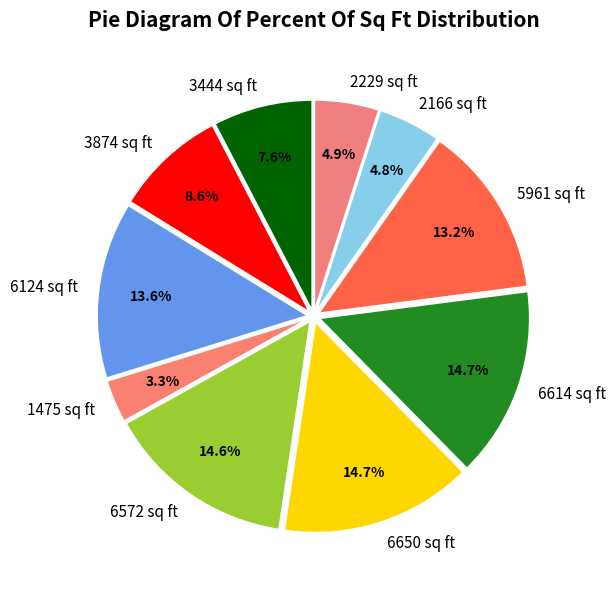

To the nearest percent, what is the combined percentage of 1475 sq ft and 6572 sq ft?

18%